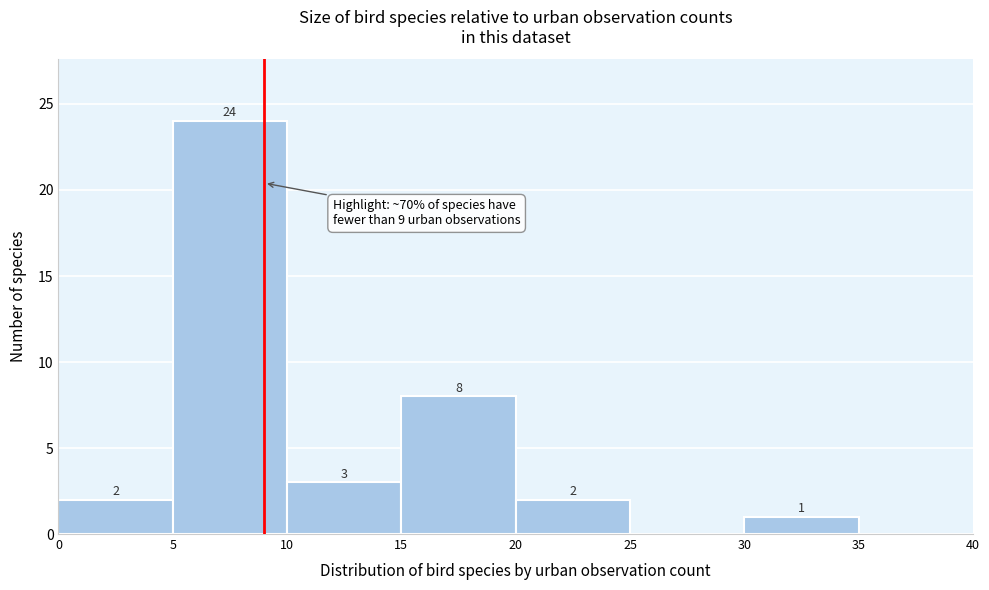

Which range on the x-axis has the tallest bar?

5 to 10